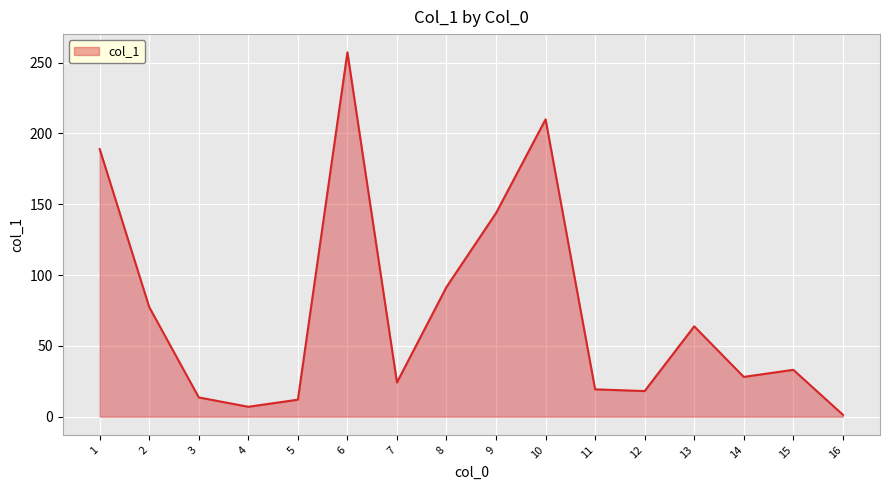

The chart shows a value of 33.1 at 15. True or false?

True